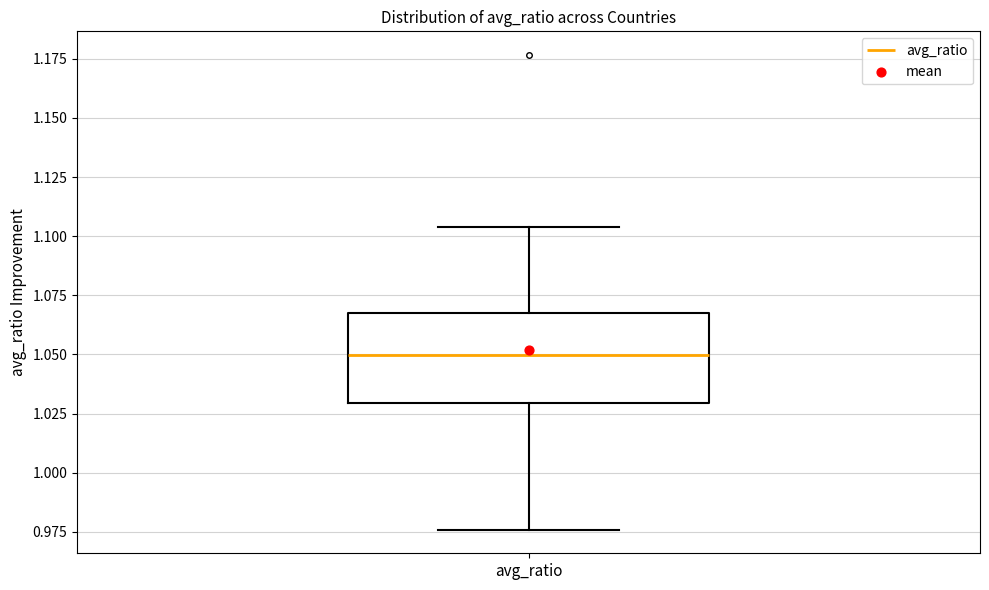

Where does the upper whisker of the box for avg_ratio end on the y-axis? The values are not printed on the chart, so give them approximately, as read against the axis.

1.105